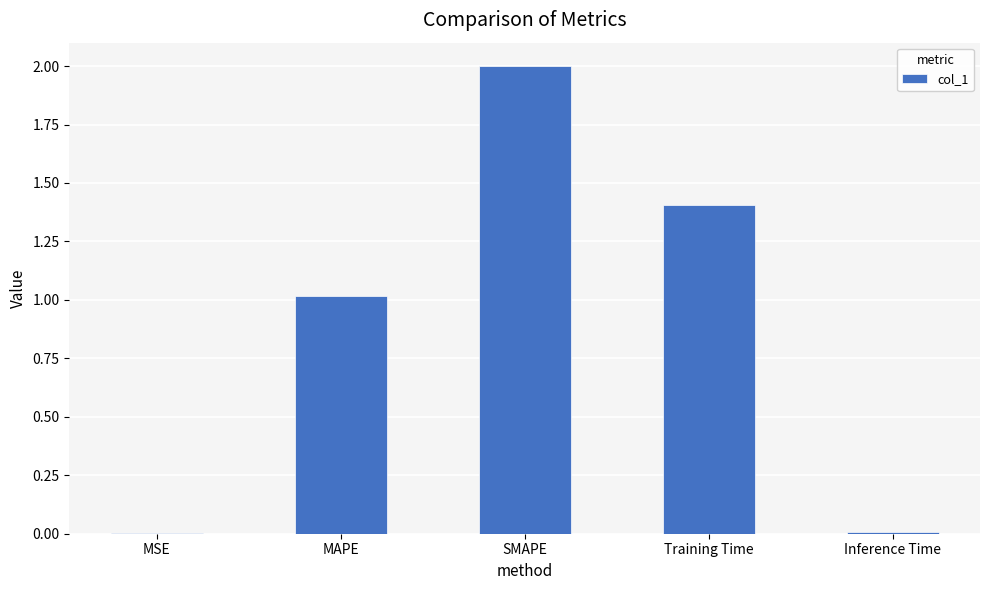

What is the sum of the values at SMAPE and Training Time?

3.4